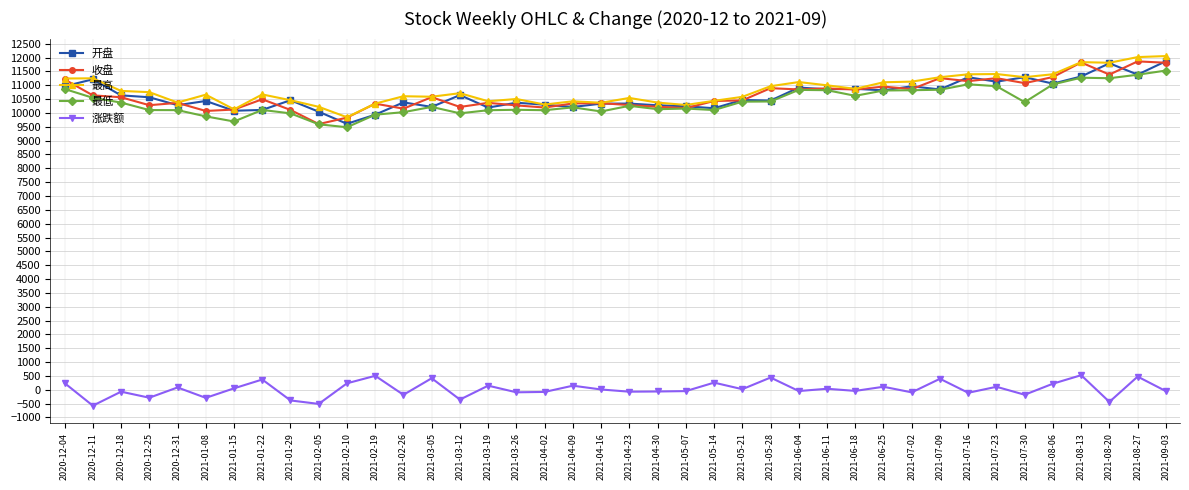

Count the number of categories in the chart.

40